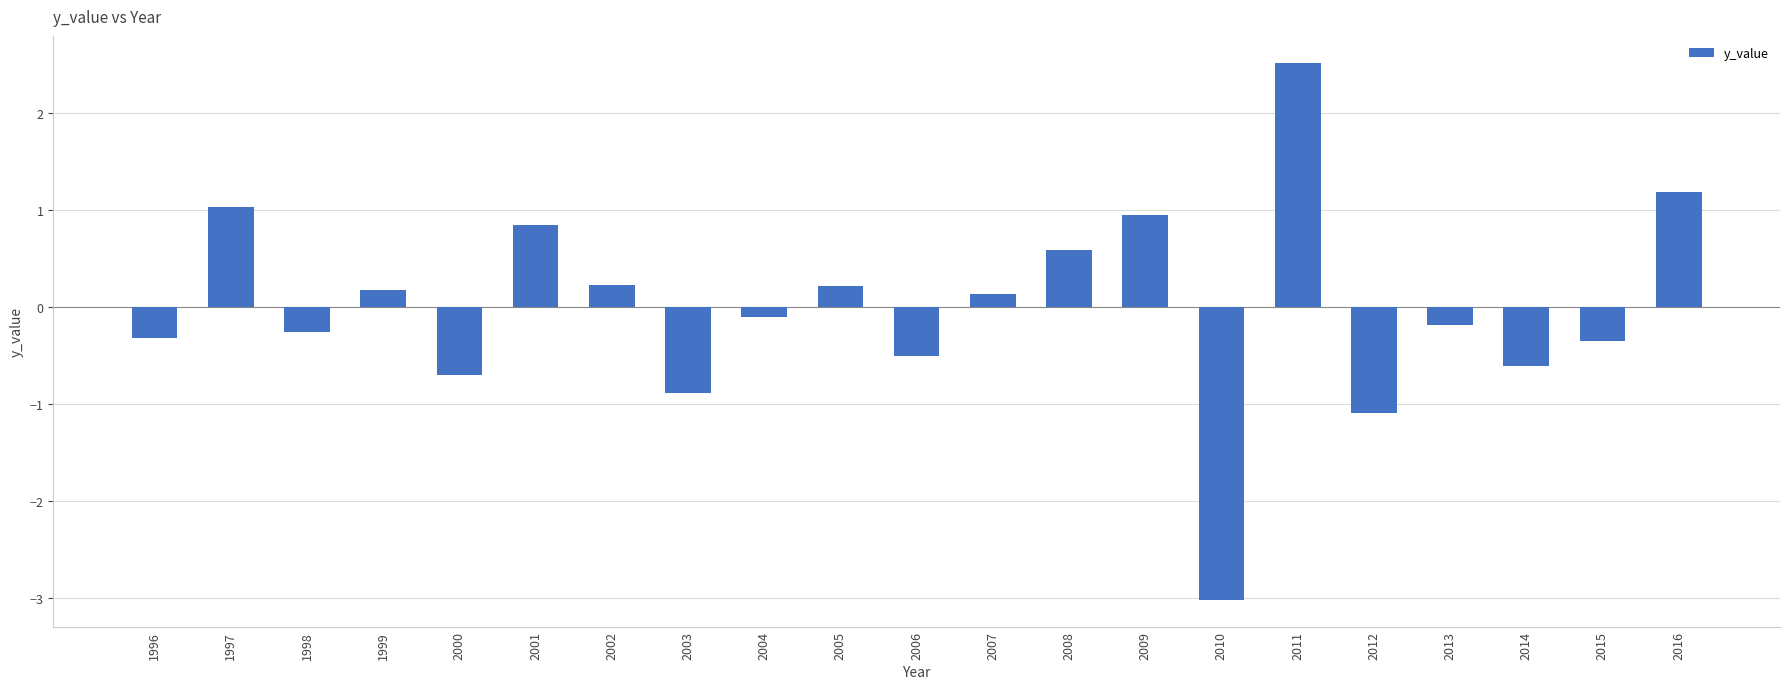

Reading left to right, list all the values displayed in this chart.

1996=-0.3	1997=1.0	1998=-0.3	1999=0.2	2000=-0.7	2001=0.8	2002=0.2	2003=-0.9	2004=-0.1	2005=0.2	2006=-0.5	2007=0.1	2008=0.6	2009=0.9	2010=-3.0	2011=2.5	2012=-1.1	2013=-0.2	2014=-0.6	2015=-0.4	2016=1.2